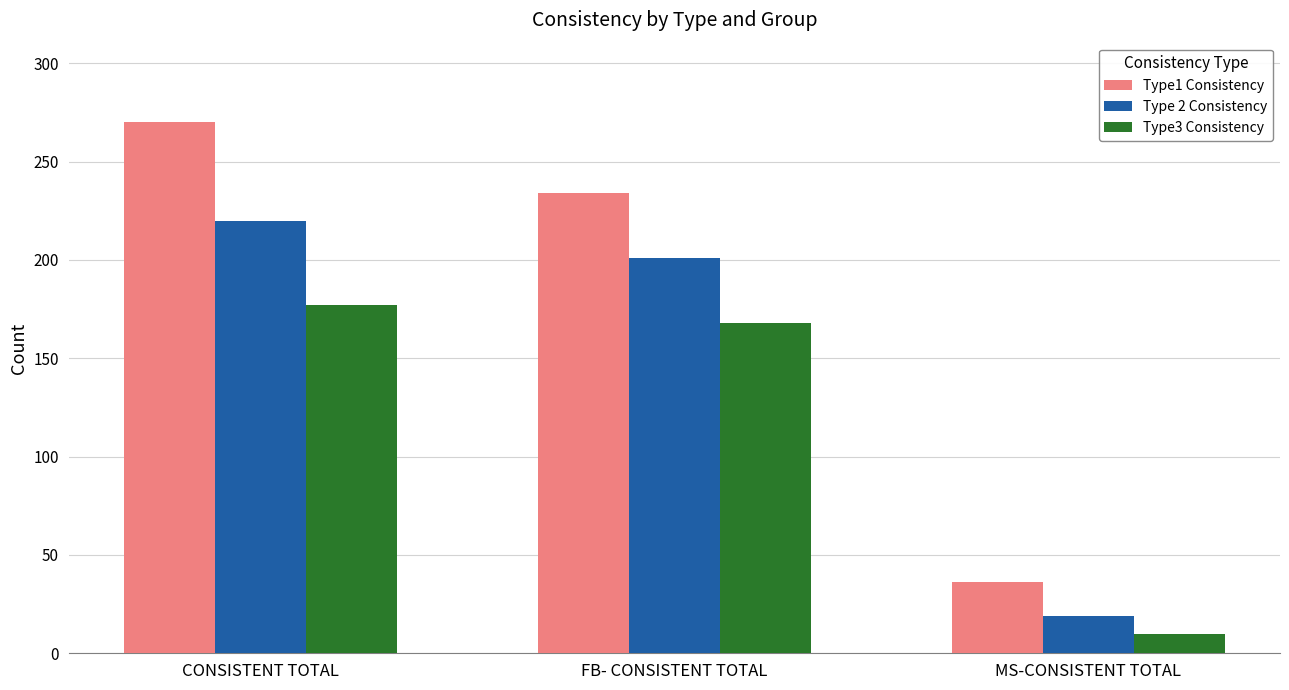

At which category does the chart reach its minimum across all series?

MS-CONSISTENT TOTAL